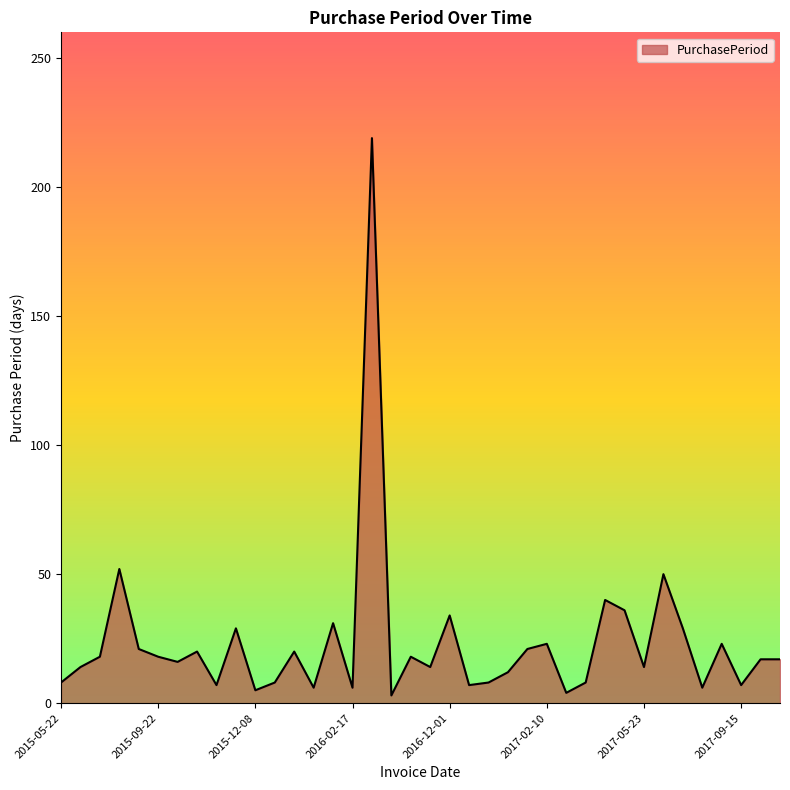

What is the greatest value displayed?

219